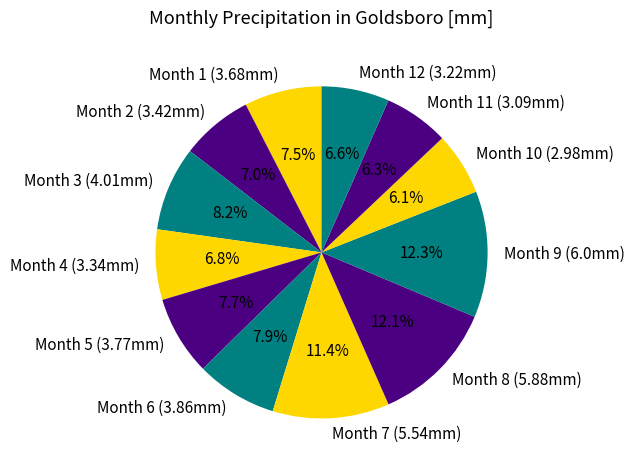

What is the ratio of the value at Month 8 (5.88mm) to the value at Month 4 (3.34mm)?

1.8